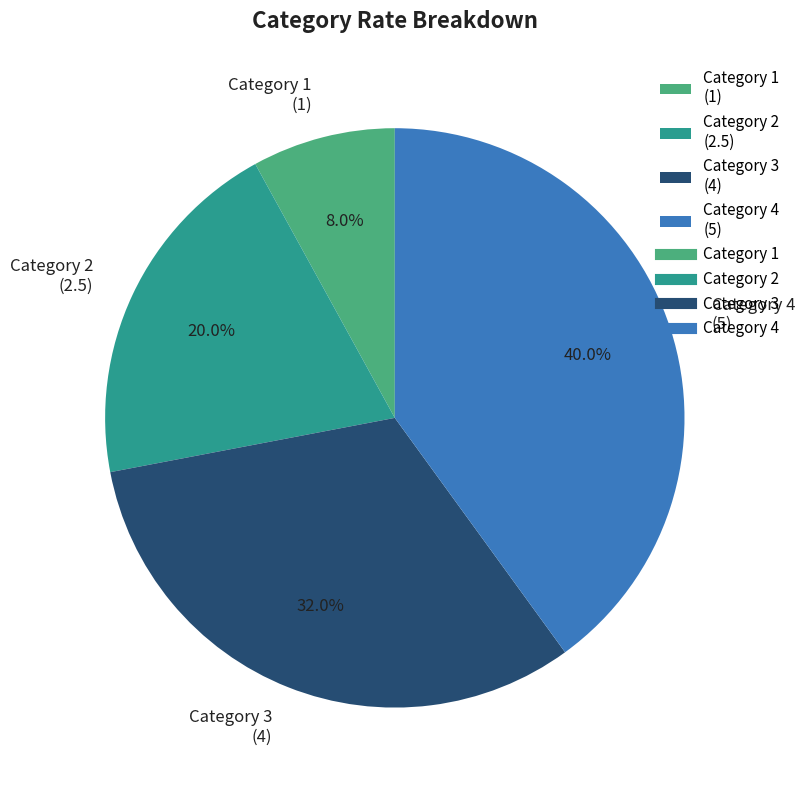

Which category has the smallest portion of the pie?

Category 1 (1)